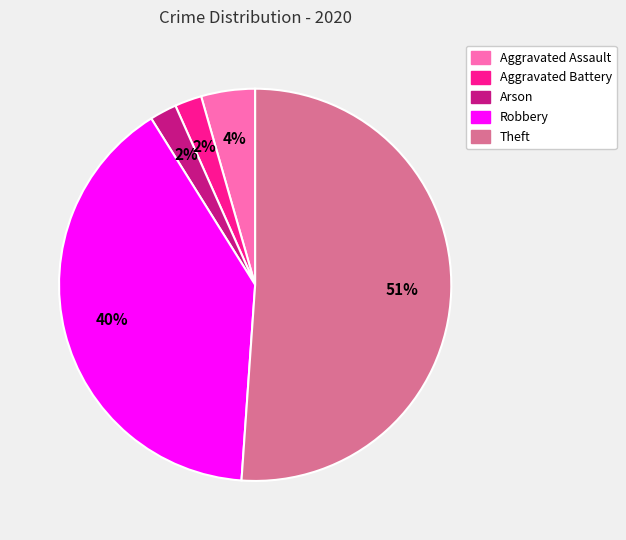

To the nearest percent, what is the difference between the largest and smallest slice percentages?

49%